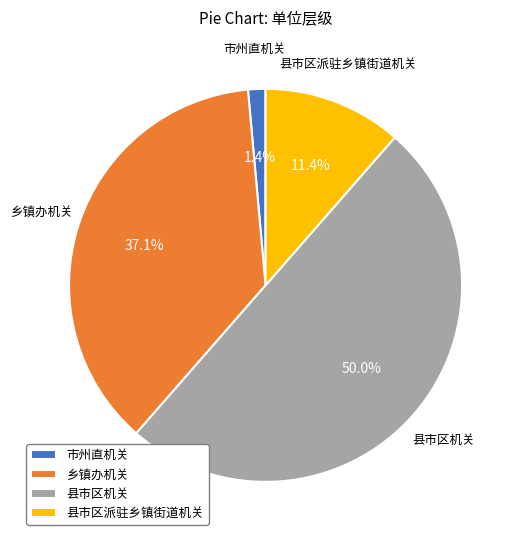

Which category has the smallest portion of the pie?

市州直机关